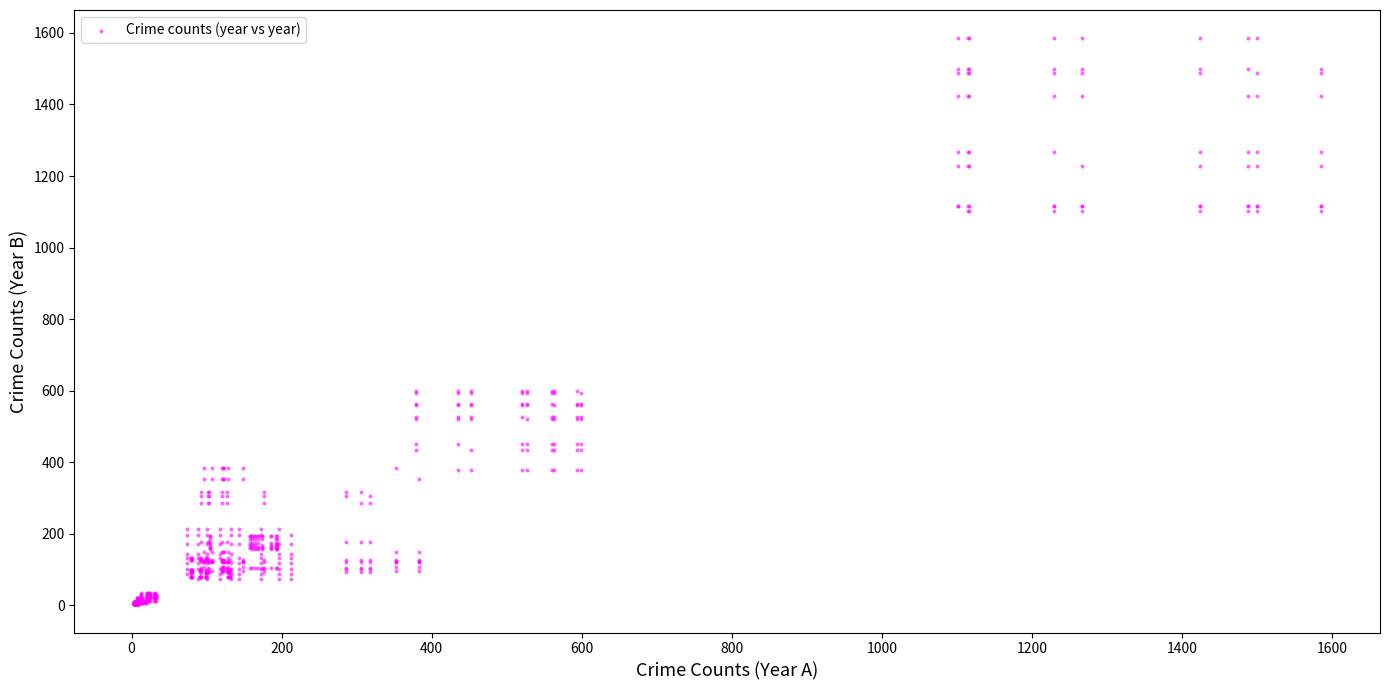

What is the range of X values (max minus min)?

1582